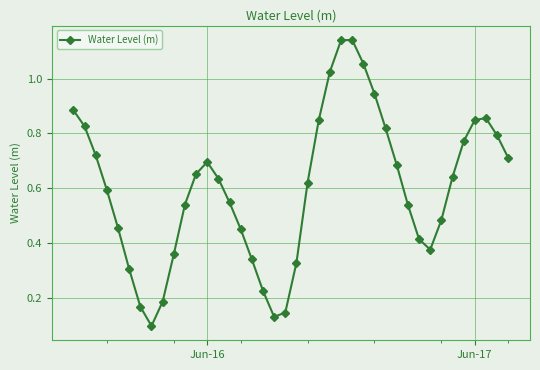

What is the sum of all values?

24.0